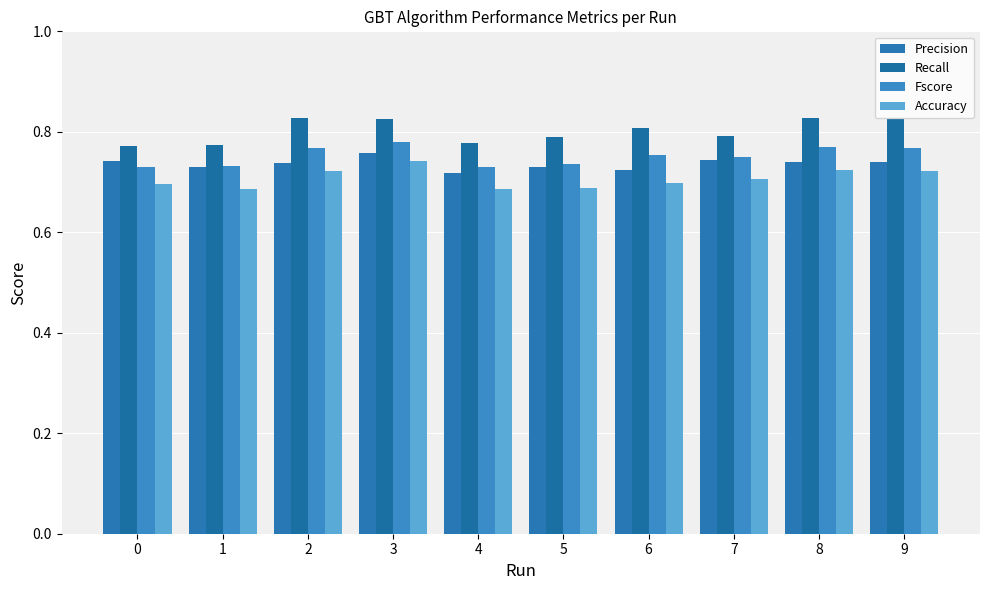

What is the average value of the Precision series?

0.7